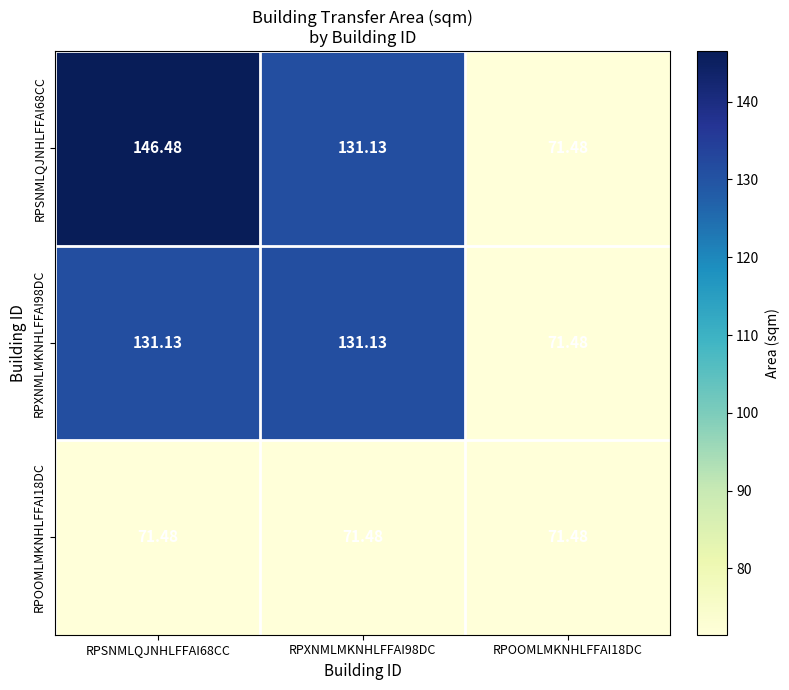

Reading left to right, transcribe all the data shown in this chart.

RPSNMLQJNHLFFAI68CC: RPSNMLQJNHLFFAI68CC=146.5	RPXNMLMKNHLFFAI98DC=131.1	RPOOMLMKNHLFFAI18DC=71.5
RPXNMLMKNHLFFAI98DC: RPSNMLQJNHLFFAI68CC=131.1	RPXNMLMKNHLFFAI98DC=131.1	RPOOMLMKNHLFFAI18DC=71.5
RPOOMLMKNHLFFAI18DC: RPSNMLQJNHLFFAI68CC=71.5	RPXNMLMKNHLFFAI98DC=71.5	RPOOMLMKNHLFFAI18DC=71.5